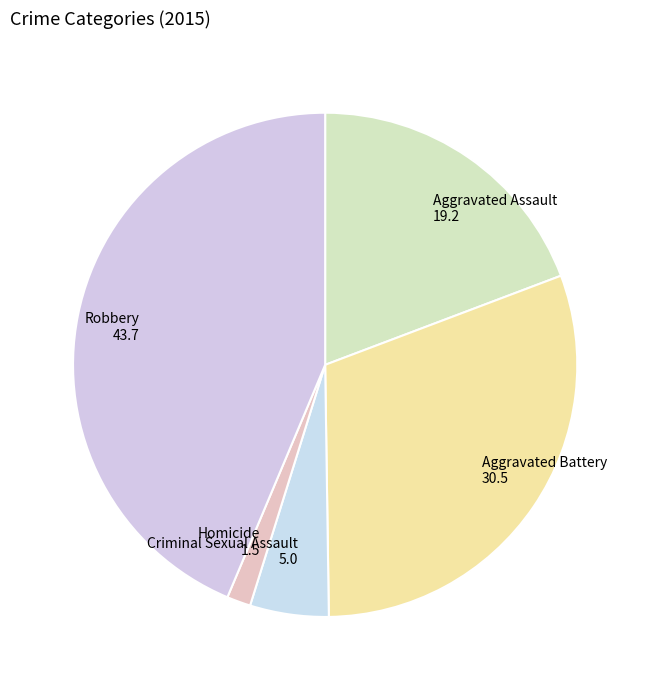

How many segments does this pie chart have?

5